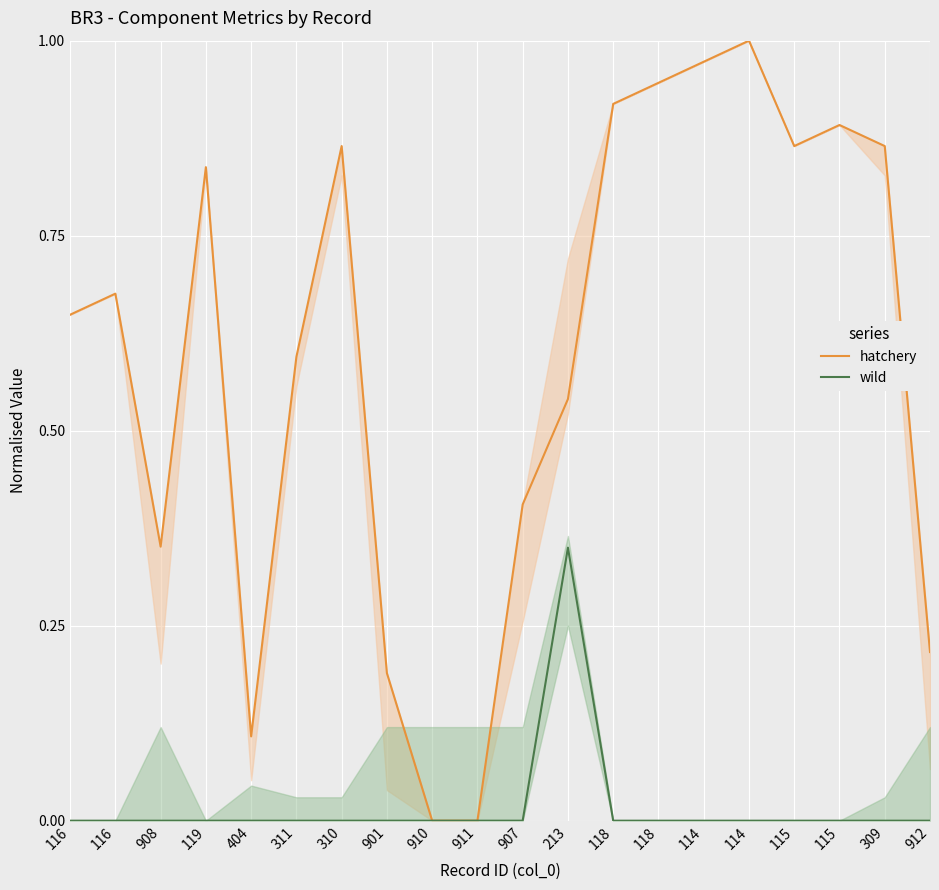

What is the average value of the hatchery series?

0.6